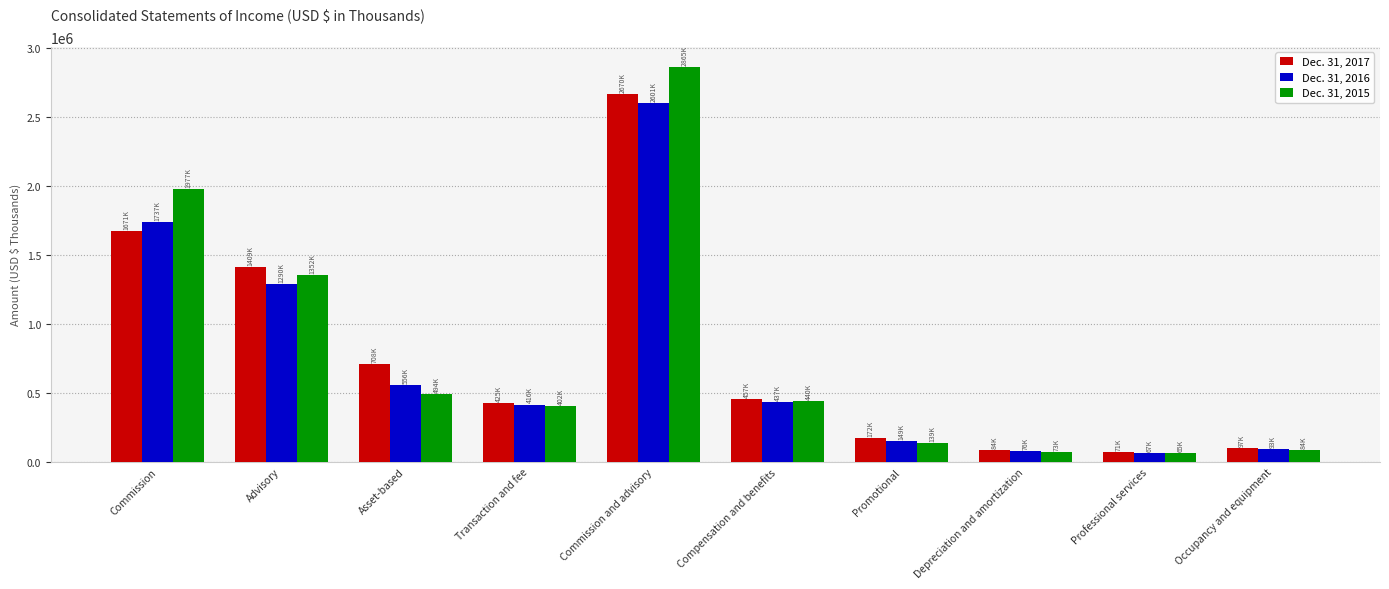

At which category is the sum across all series the highest?

Commission and advisory